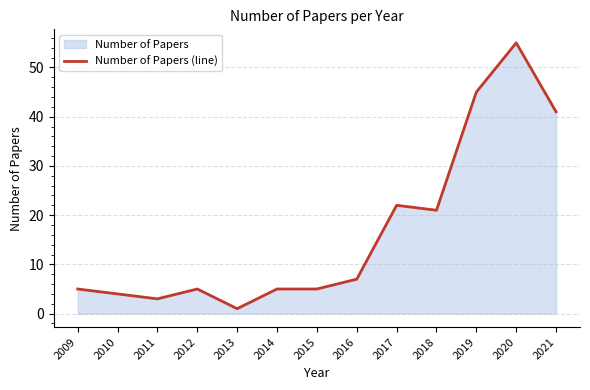

The chart shows a value of 22 at 2017. True or false?

True